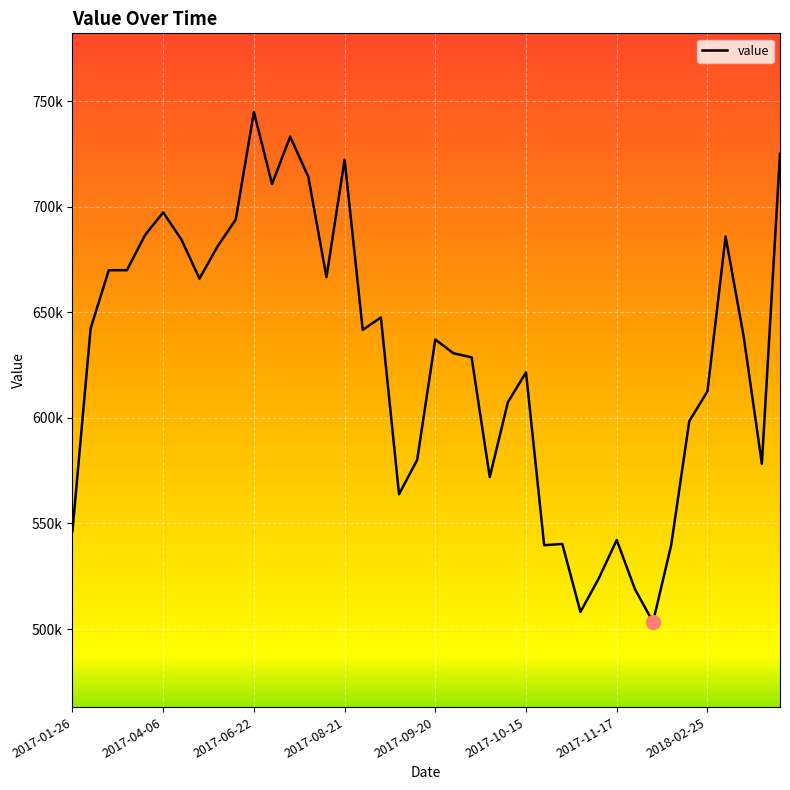

Does the chart have visible grid lines?

Yes